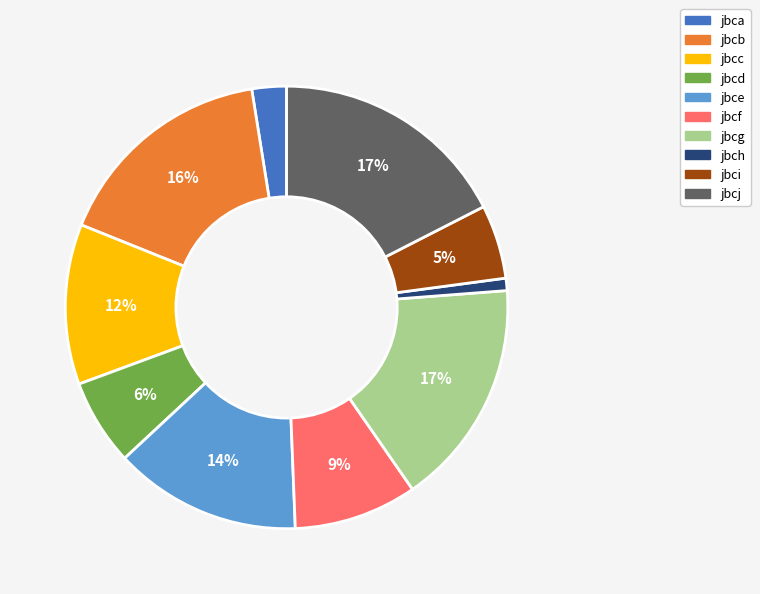

Which category has the smallest portion of the pie?

jbch